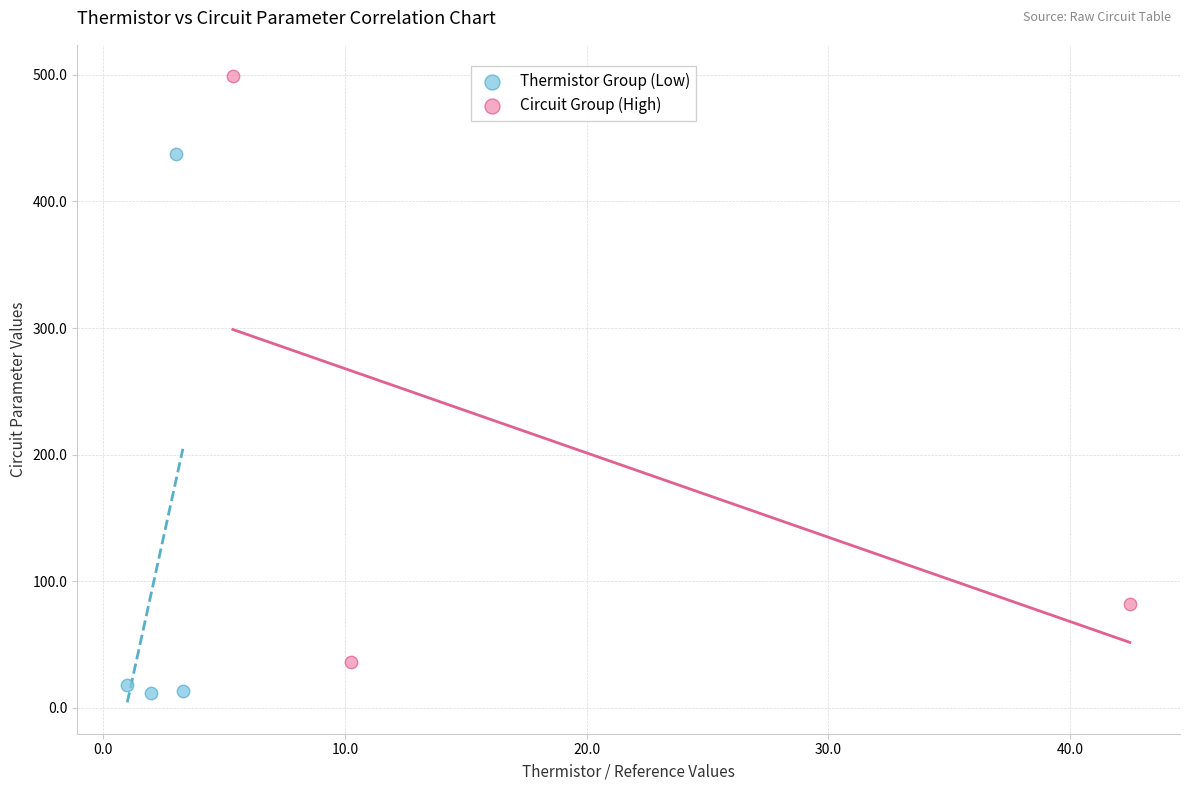

Which series contains the lowest Y value?

Thermistor Group (Low)